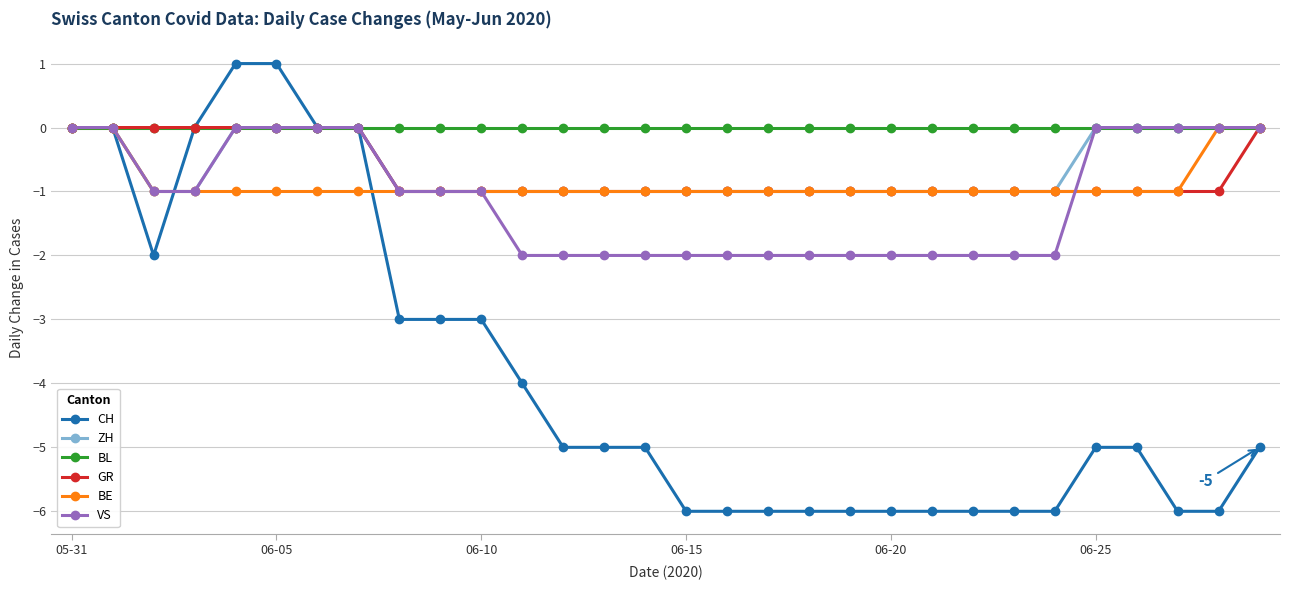

How many data points does each series have?

30